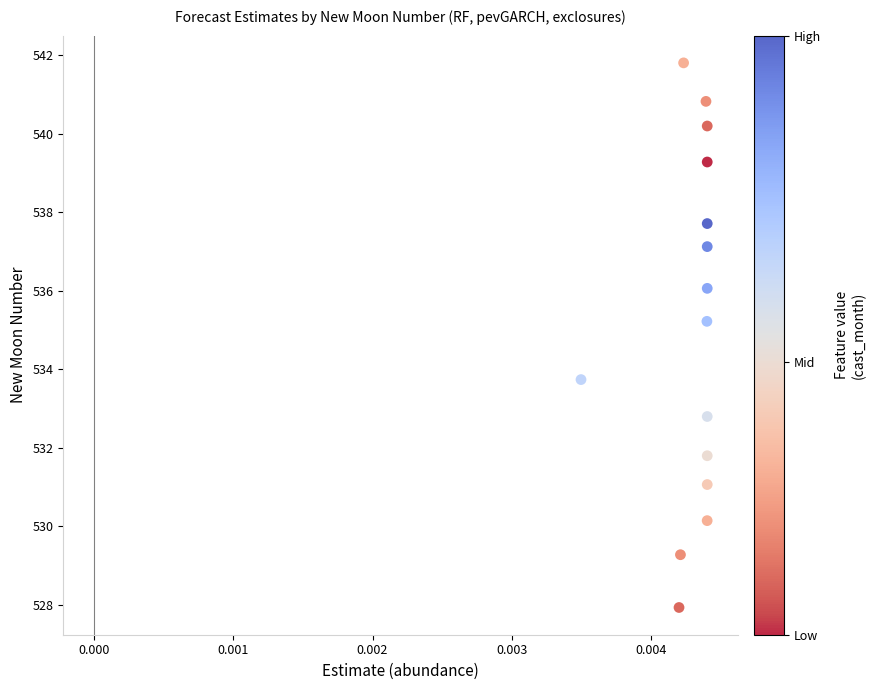

What is the range of Y values (max minus min)?

13.9